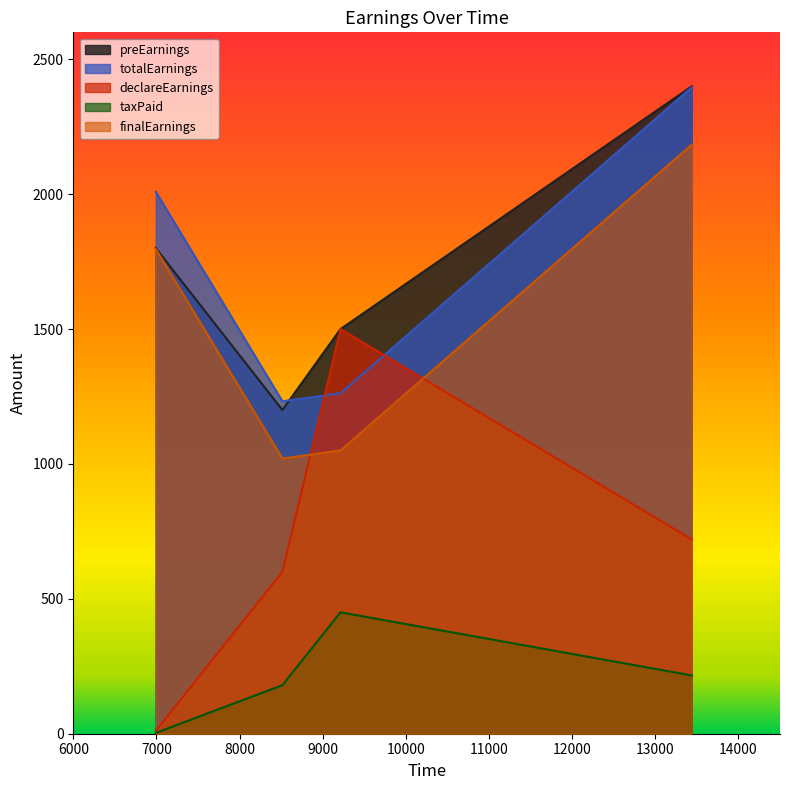

The value of declareEarnings at 13439 is 720.0. True or false?

True